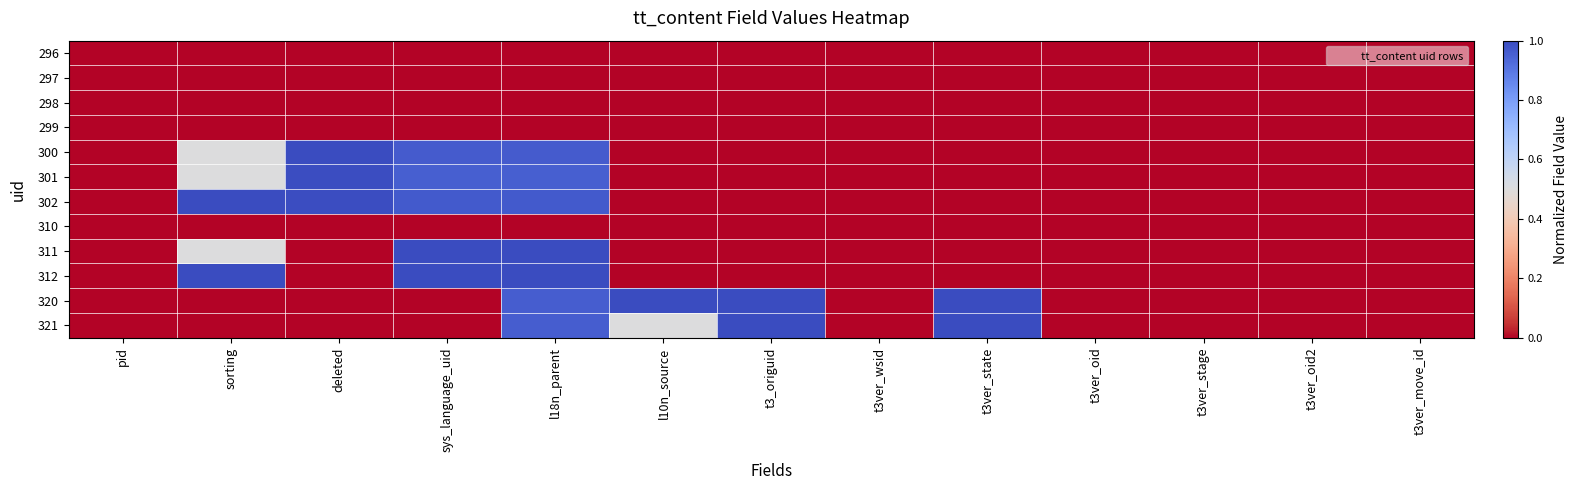

Between t3ver_state and t3ver_move_id, which is larger?

t3ver_state